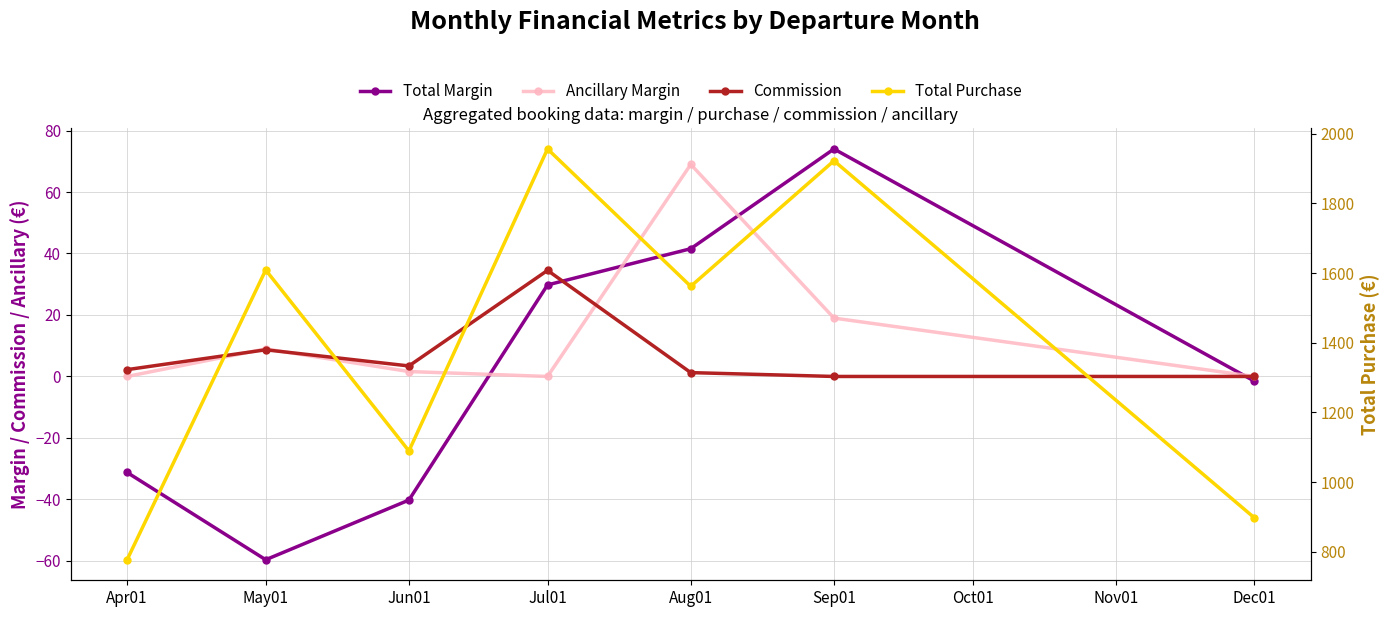

At which category is the sum across all series the highest?

Jul01